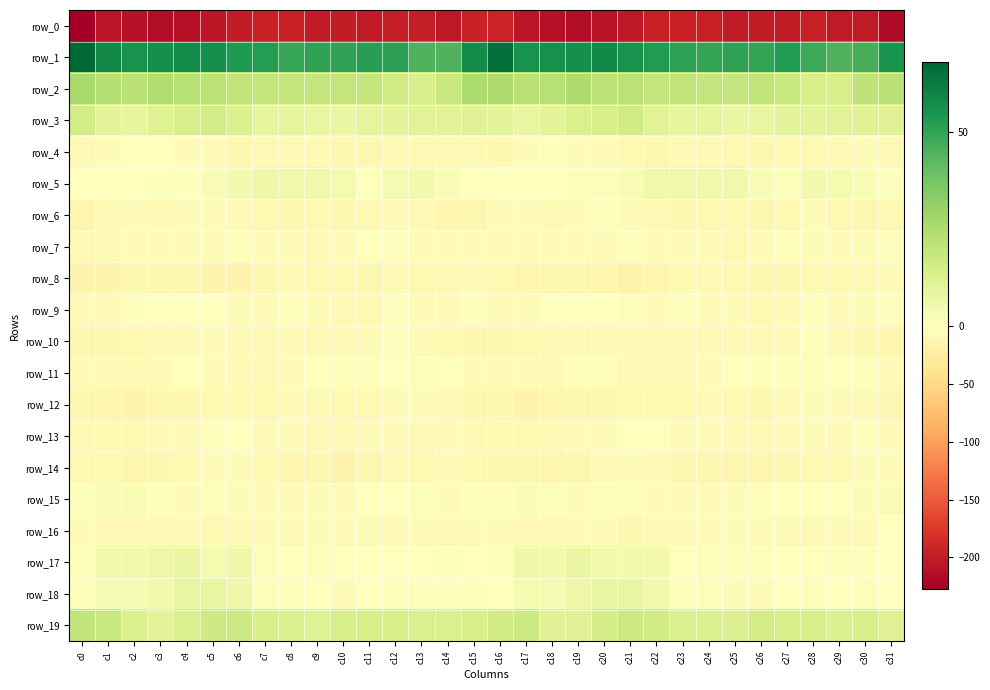

What is the sum of all row_8 values?

-355.5